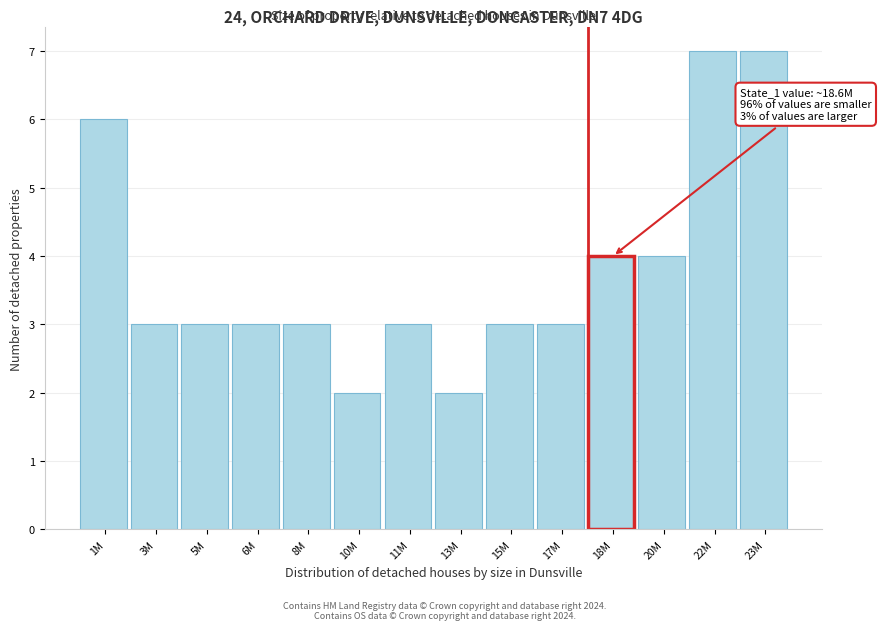

Reading left to right, what are all the values shown in this chart?

6	3	3	3	3	2	3	2	3	3	4	4	7	7